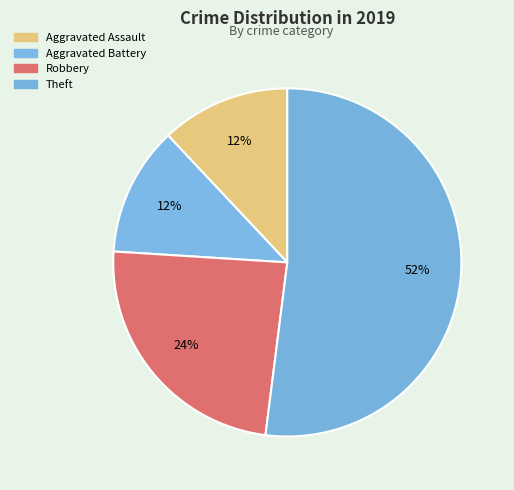

To the nearest percent, what is the average slice percentage?

25%